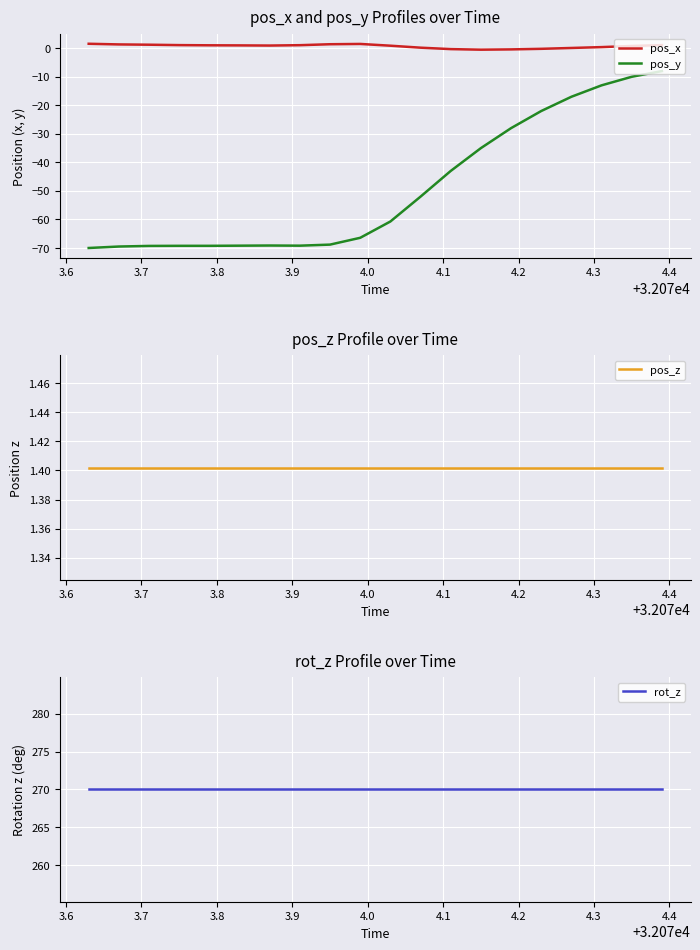

In pos_y, how many points are higher than both neighbors (excluding endpoints)?

1